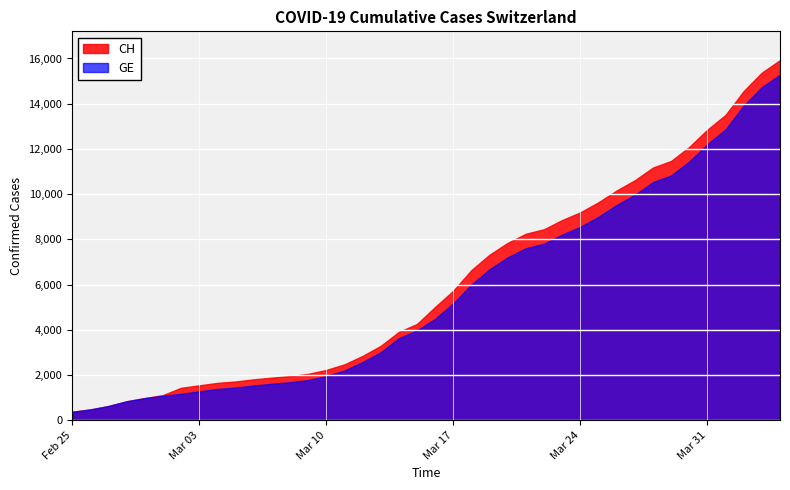

What is the smallest value displayed?

375